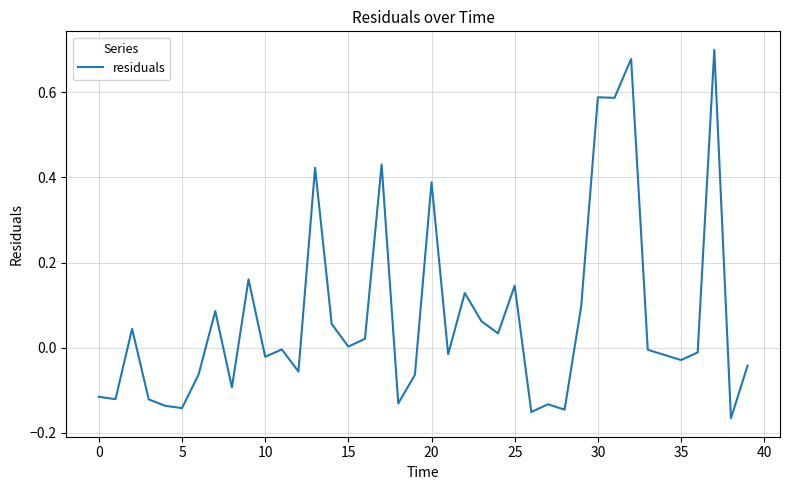

How many lines are shown in the chart?

1